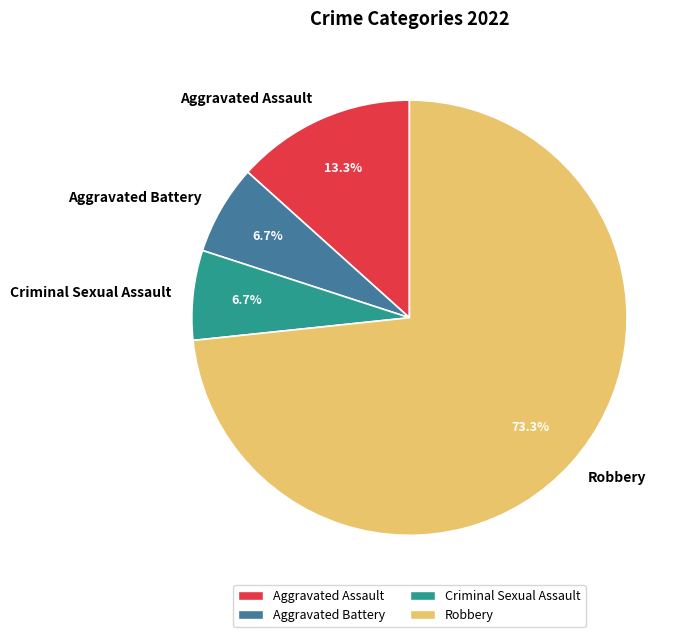

To the nearest percent, what is the average slice percentage?

25%